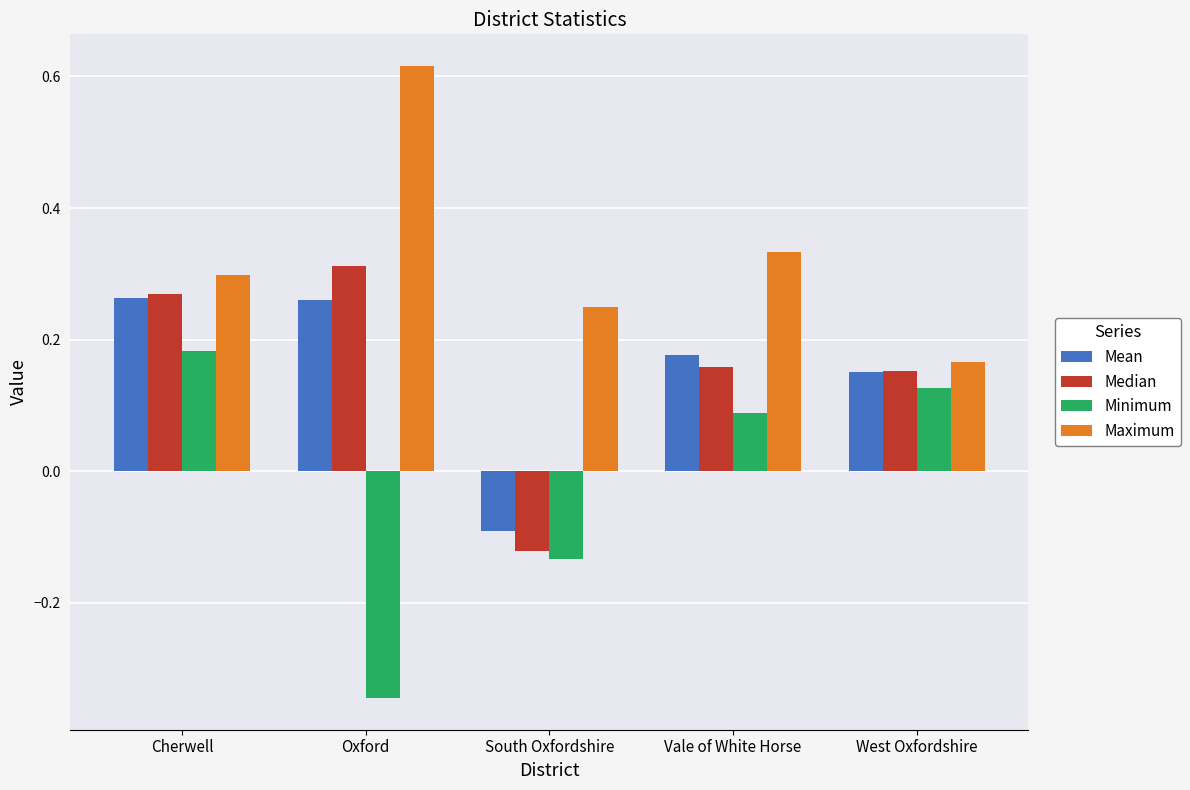

How many values in the Mean series are below 0?

1